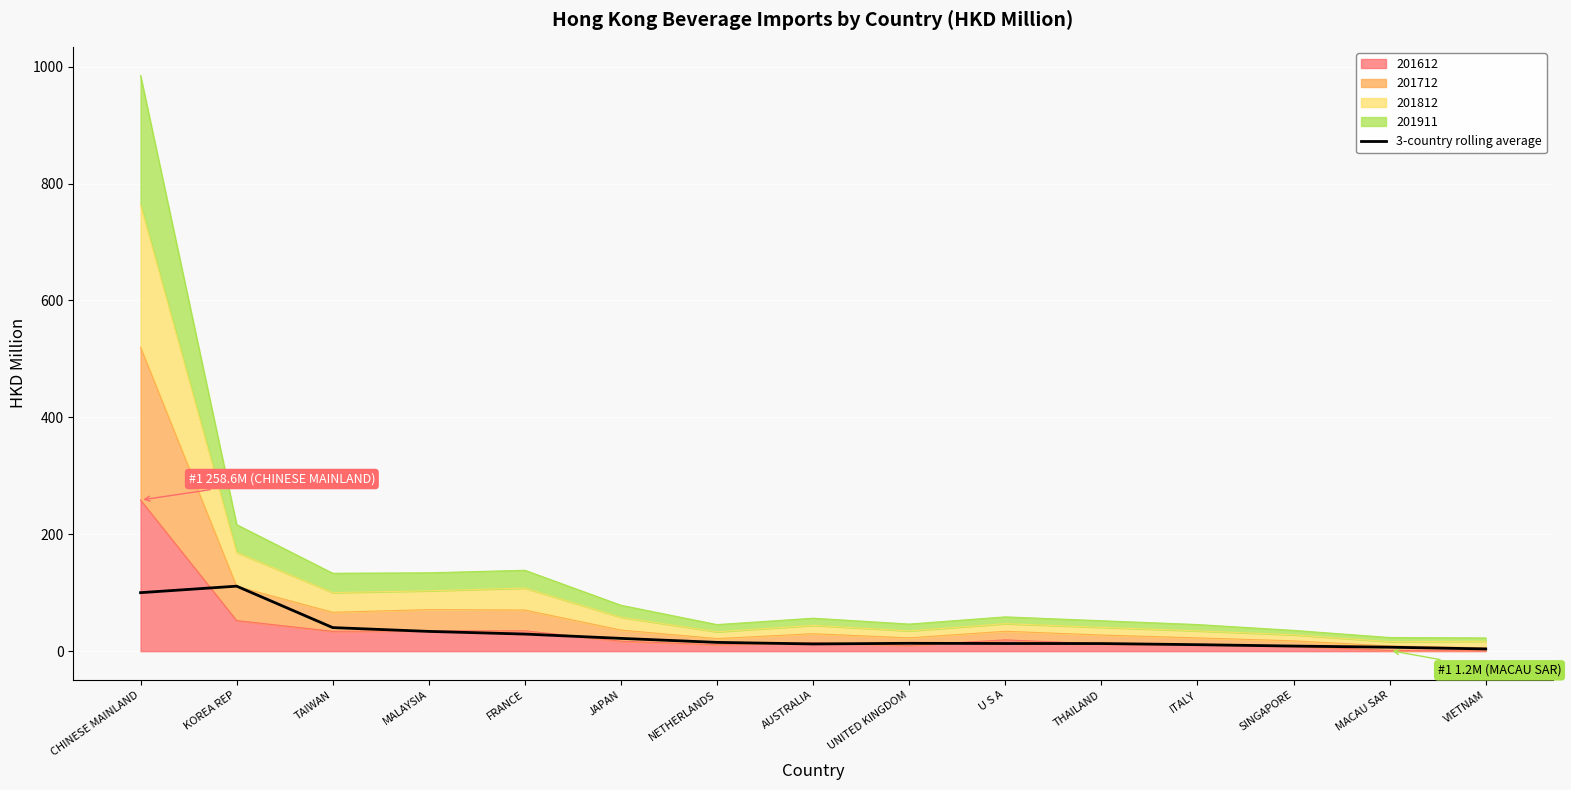

How many data points are less than 13?

5